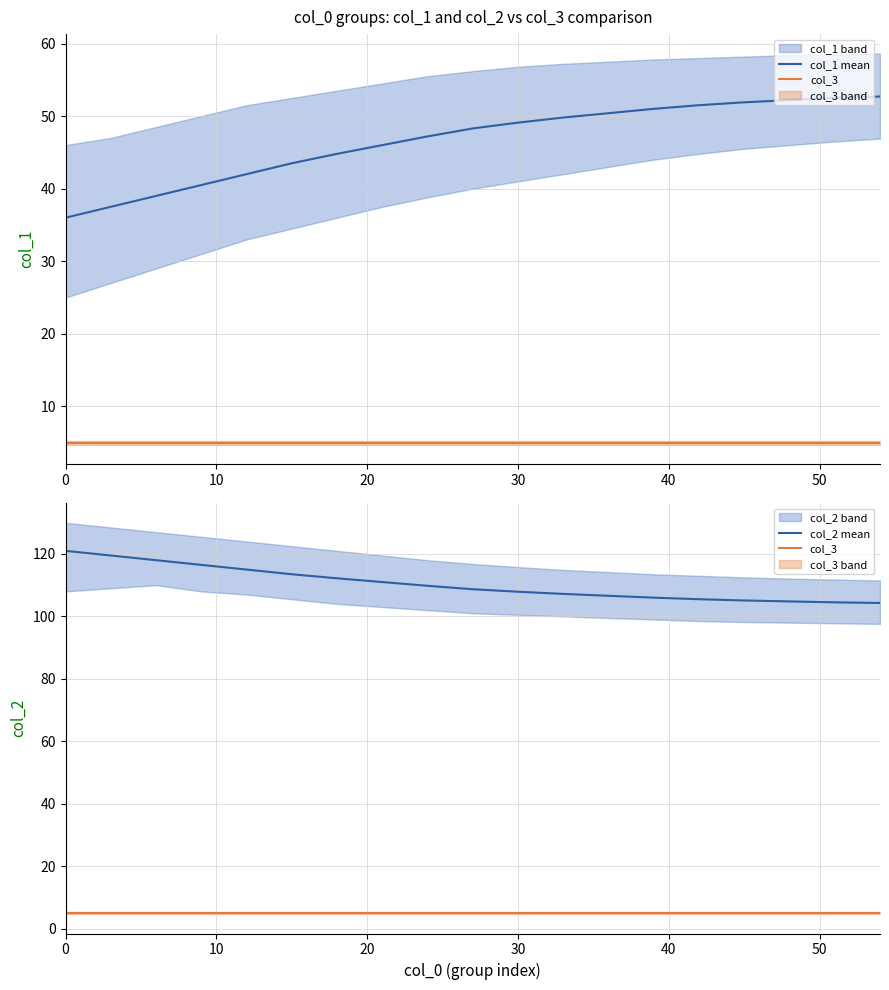

What is the approximate value of col_2 mean at 0?

121.0